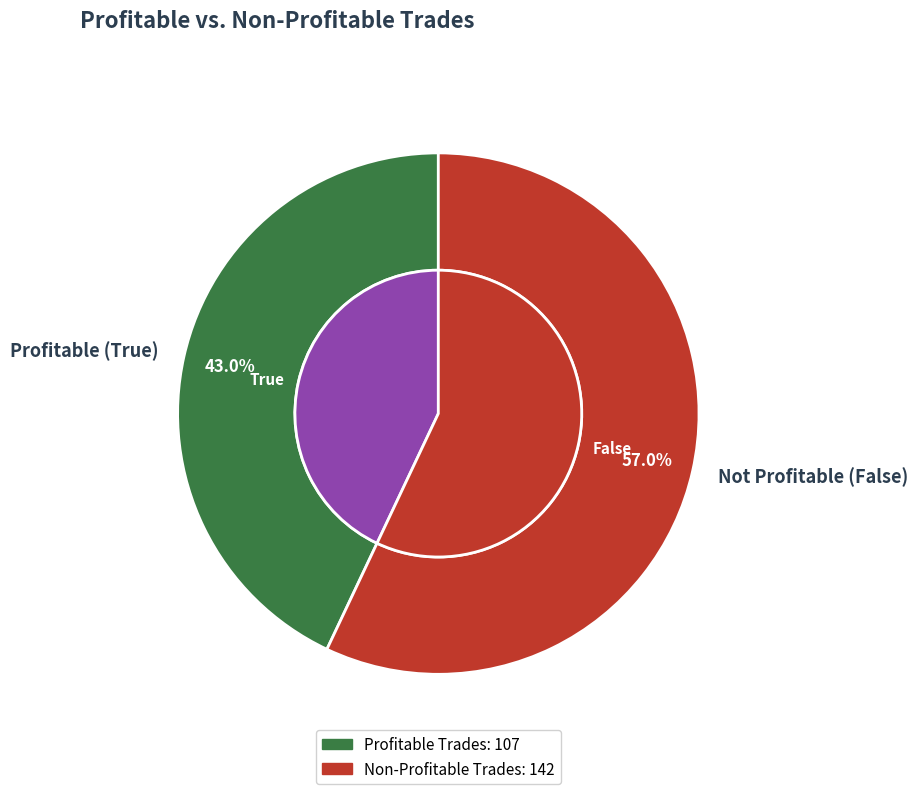

What percentage is the False slice, to the nearest percent?

57%